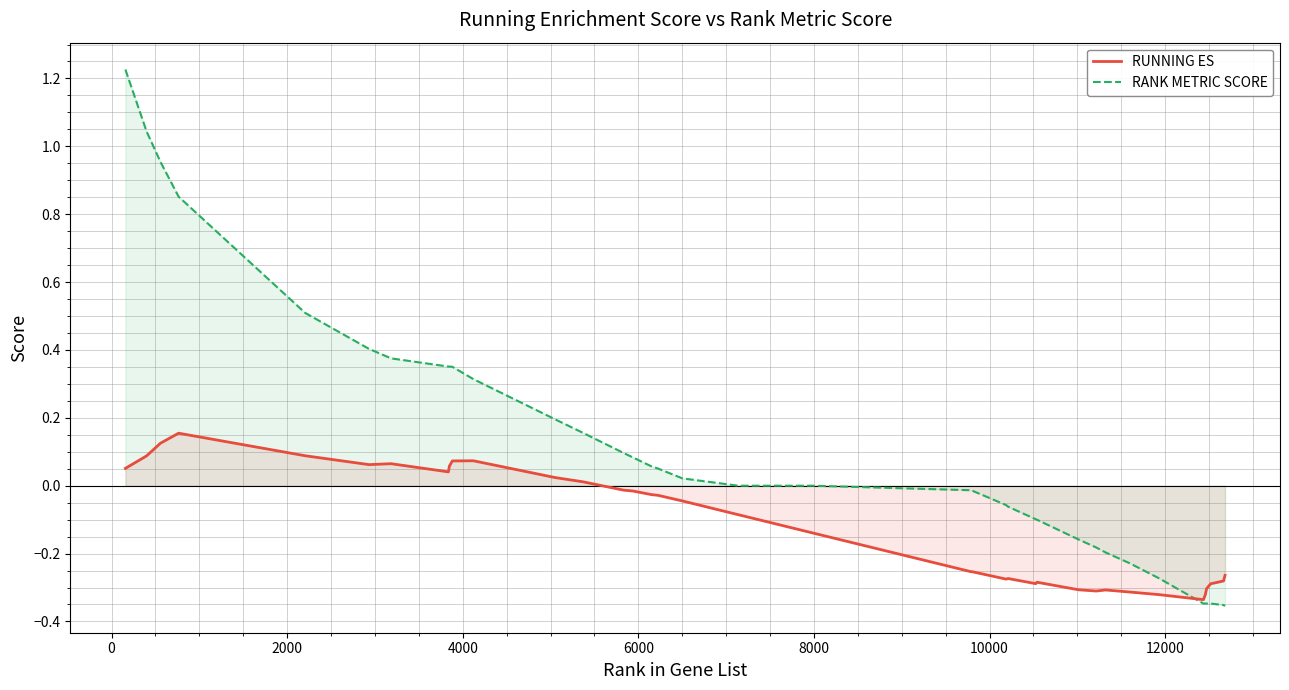

Which series ends up on top after the final intersection of RANK METRIC SCORE and RUNNING ES?

RUNNING ES